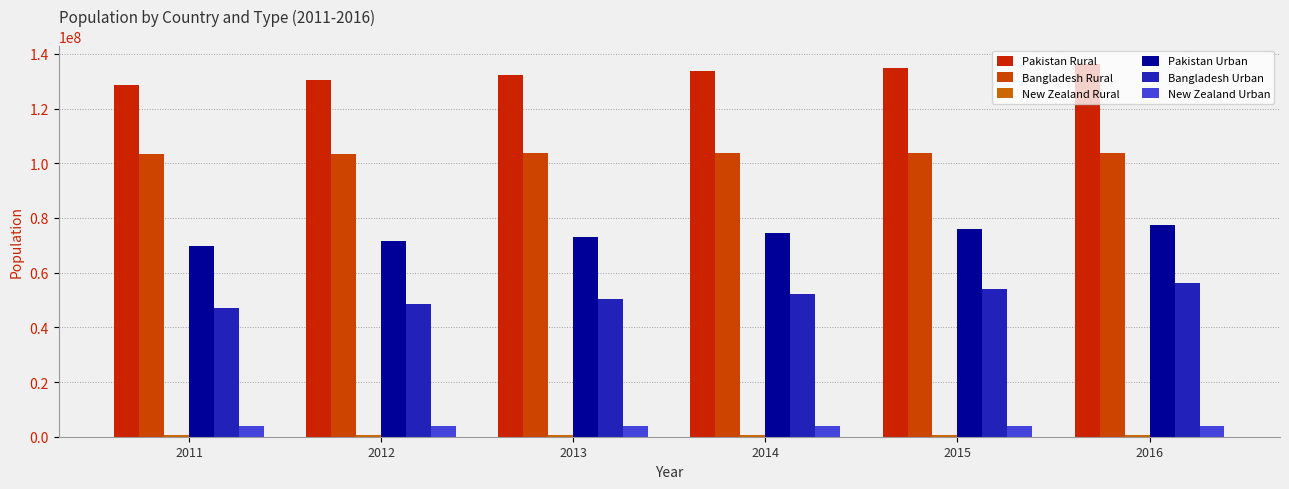

At how many categories does at least one series exceed 71518296?

6